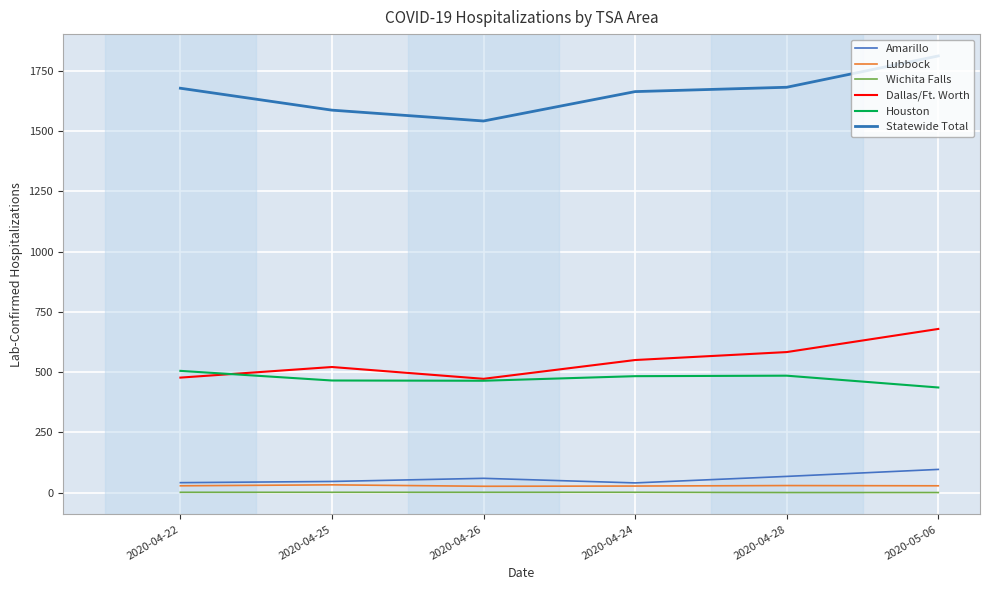

How many lines are shown in the chart?

6